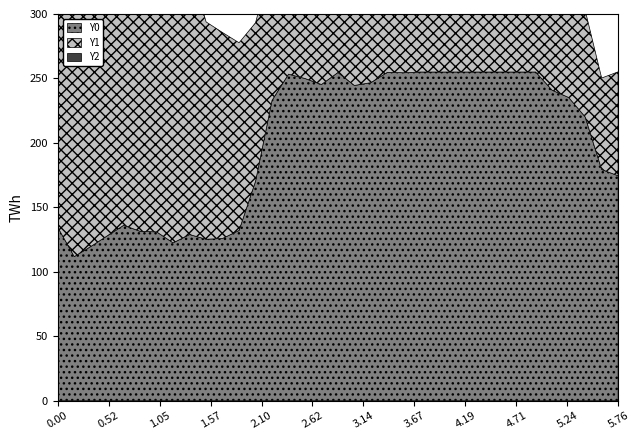

What is the sum of the Y1 values at 8 and 27?

305.1